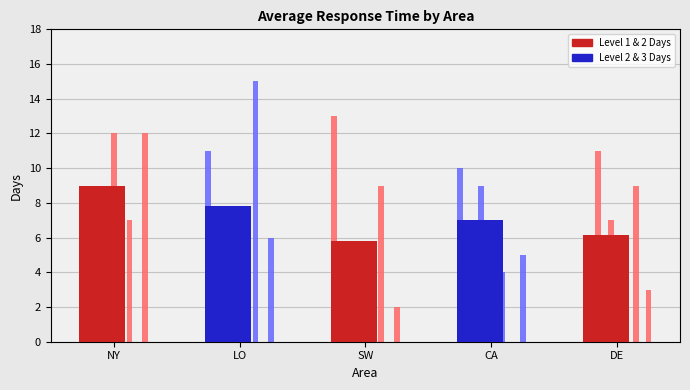

What is the difference between the second highest and second lowest values in the Average Days series?

1.6